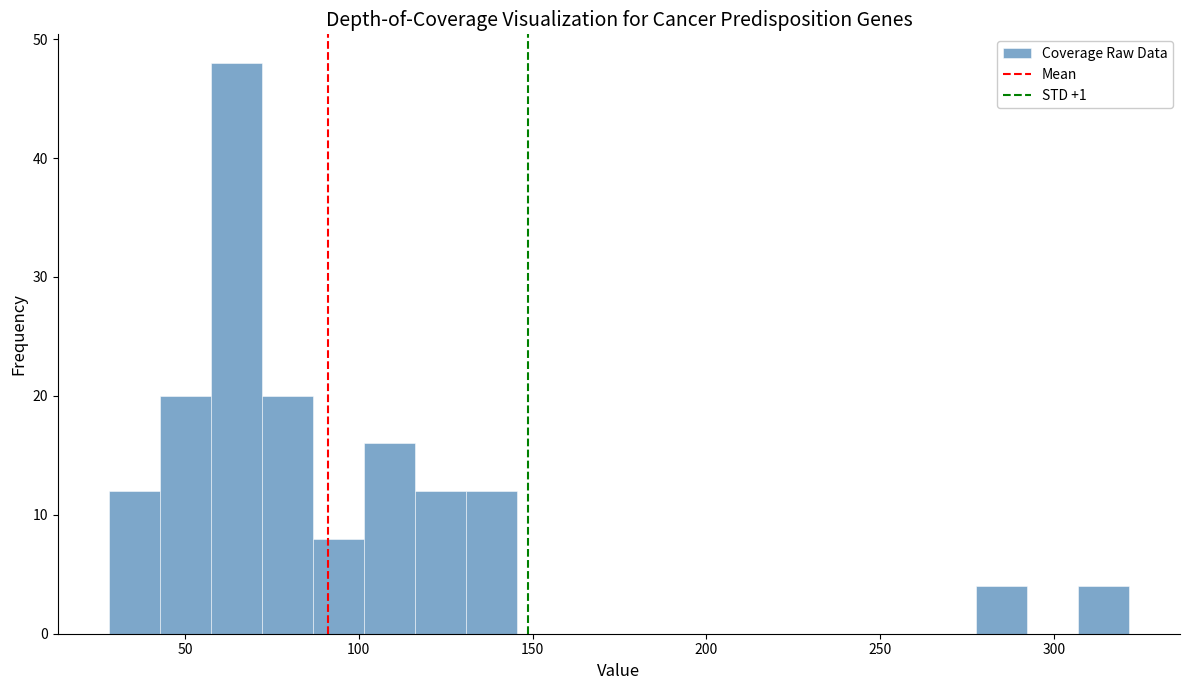

Around what value on the x-axis is the tallest bar? Give the approximate position of its centre, as read against the axis.

65